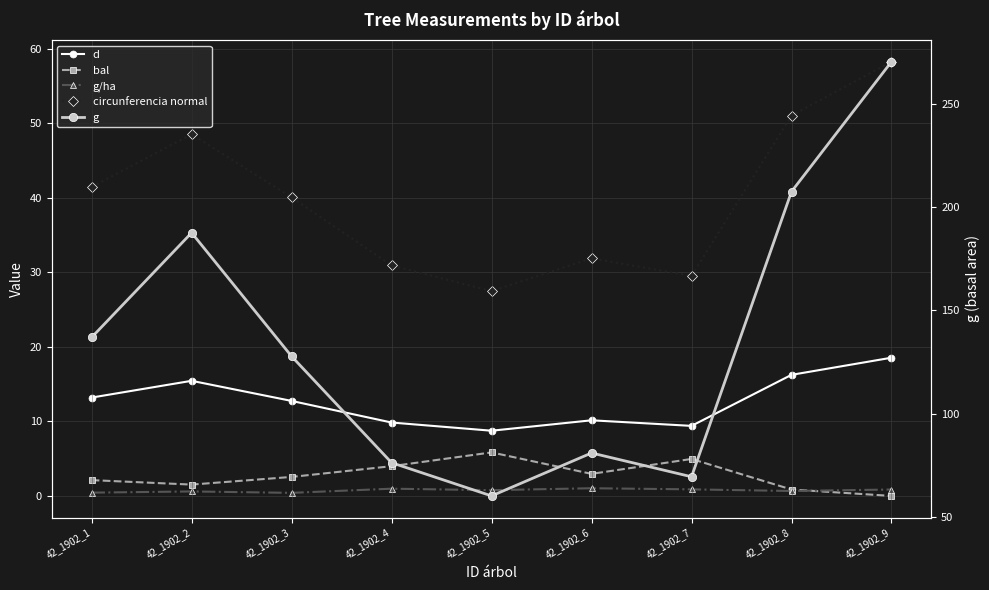

Which series has the largest total across all categories?

g